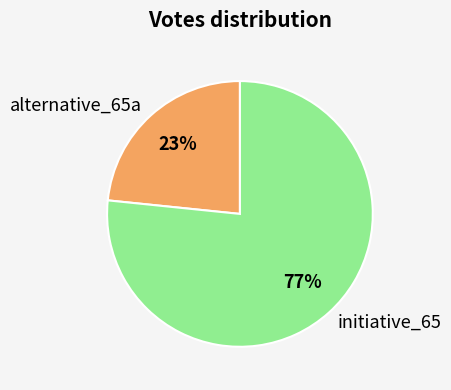

Which category has the smallest portion of the pie?

alternative_65a